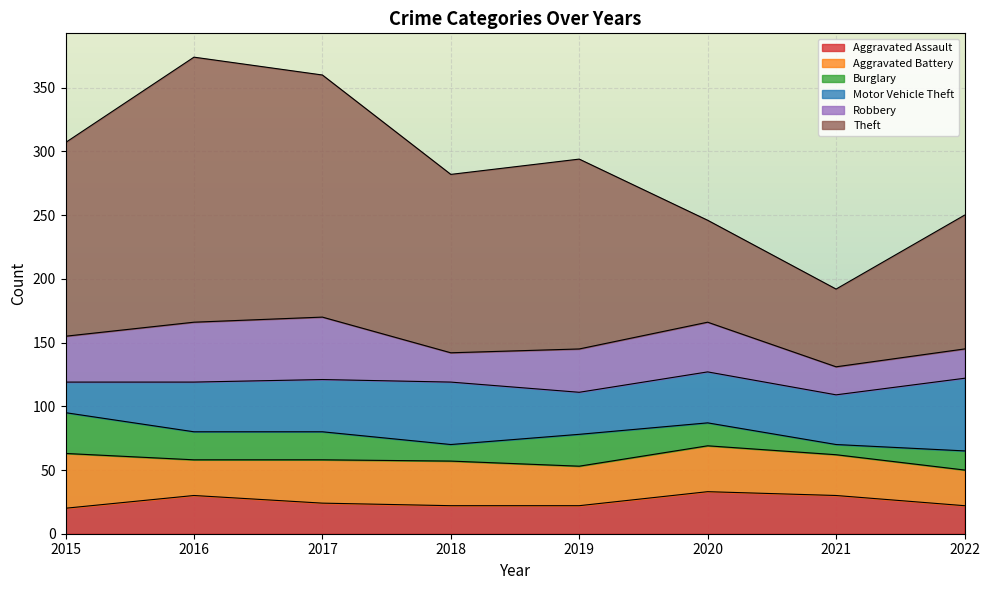

Is it true that Robbery equals 23 at 2022?

True